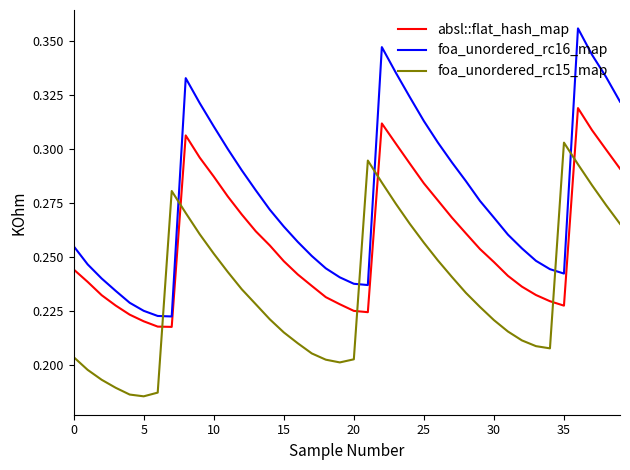

Which series has the largest total across all categories?

foa_unordered_rc16_map